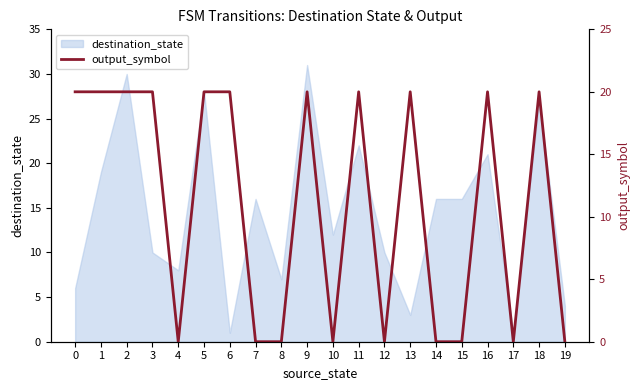

The destination_state series shows 3 at 13. True or false?

True